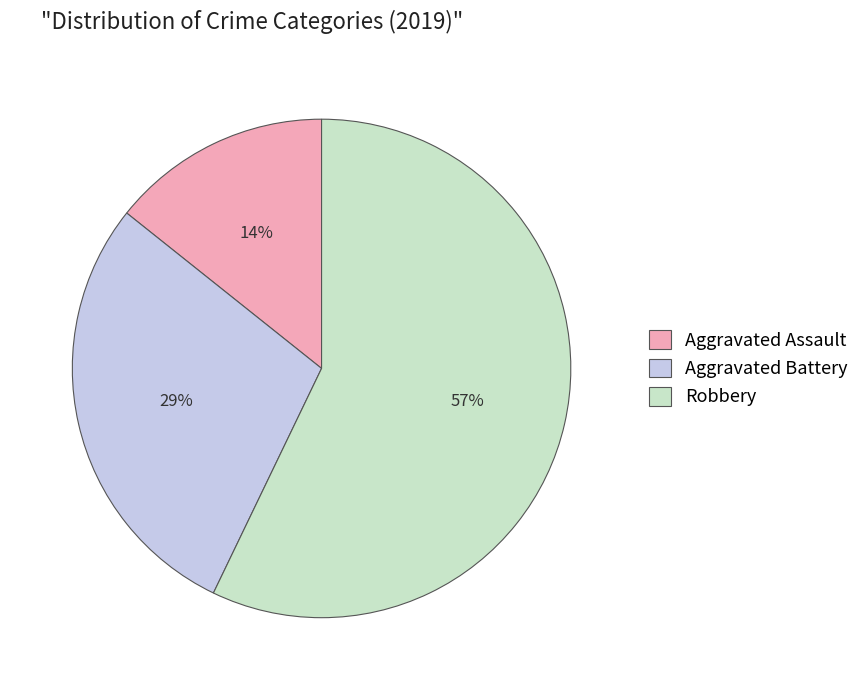

How many segments does this pie chart have?

3